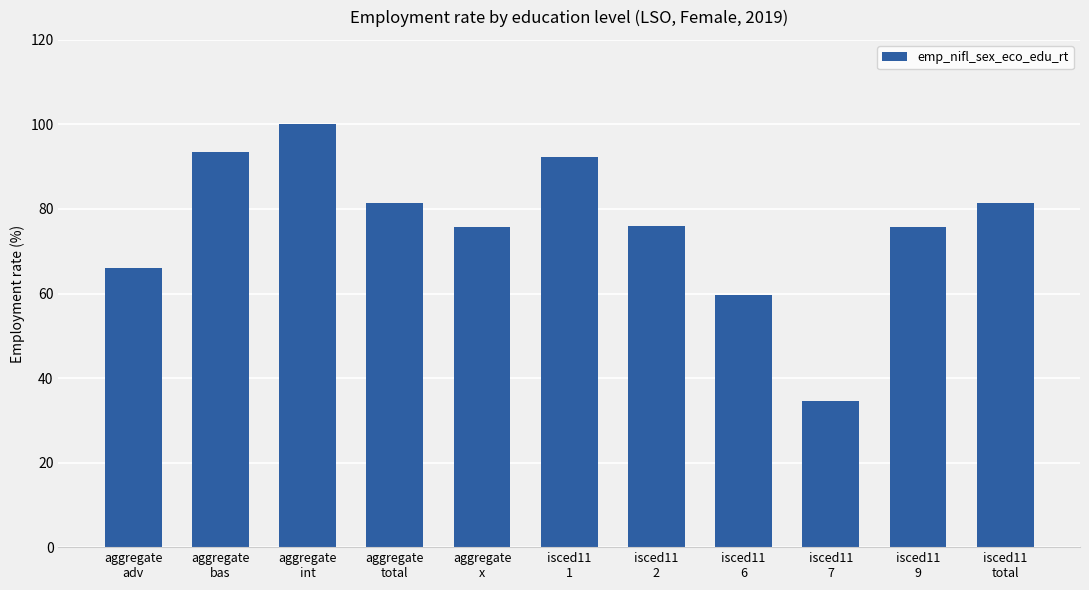

How many series are shown in this chart?

1